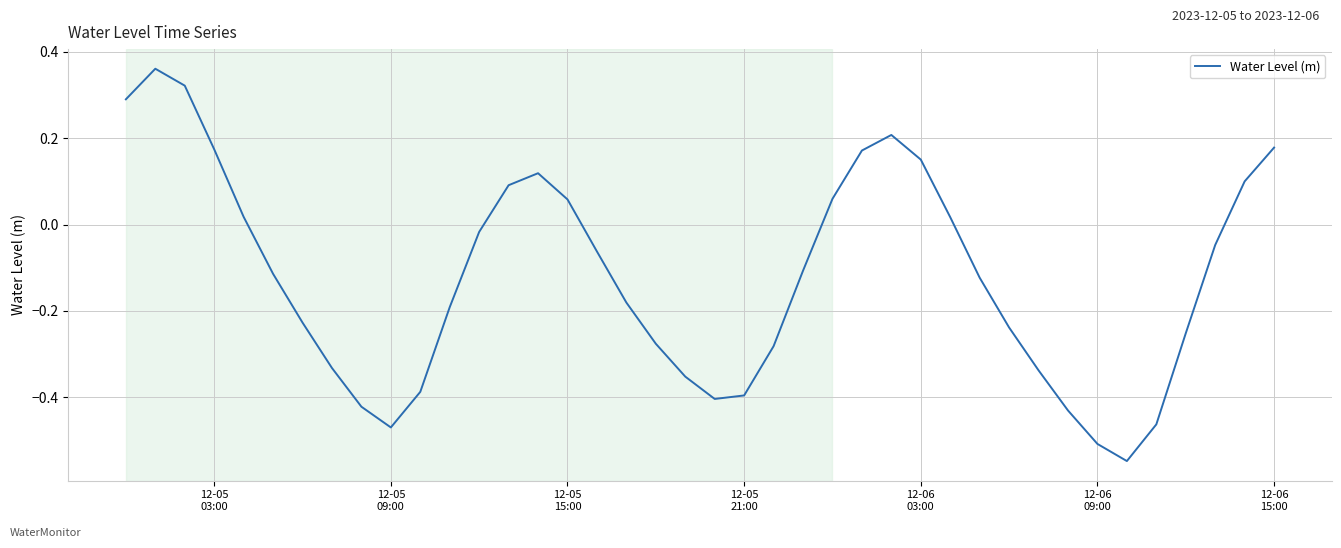

What is the smallest value displayed?

-0.5